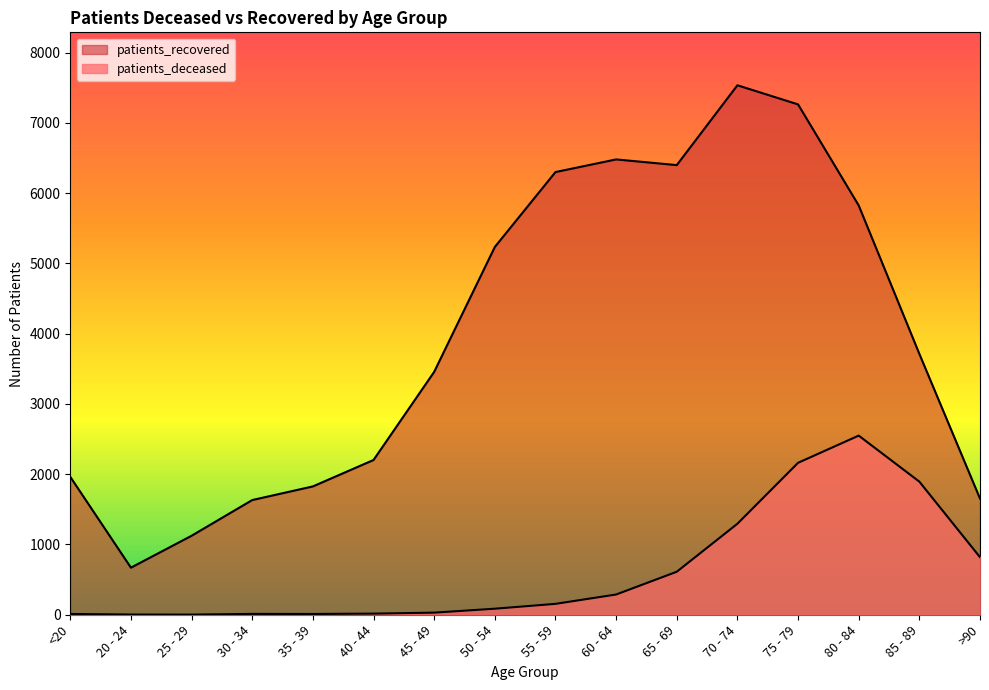

How many lines are shown in the chart?

2